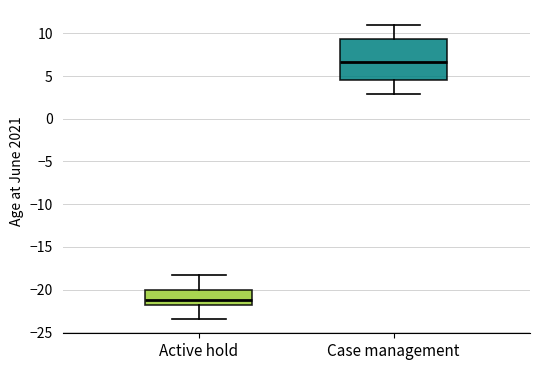

Where does the lower whisker of the box for Case management end on the y-axis? The values are not printed on the chart, so give them approximately, as read against the axis.

3.0